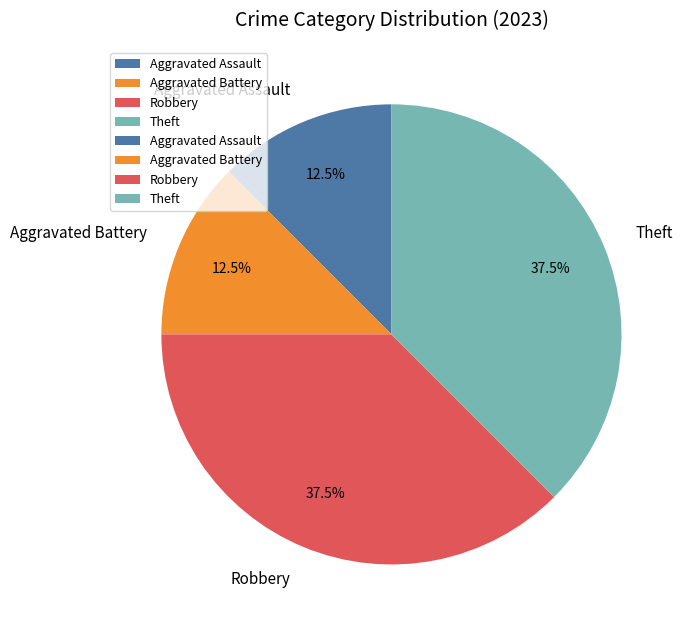

To the nearest percent, what is the combined percentage of Theft and Aggravated Assault?

50%